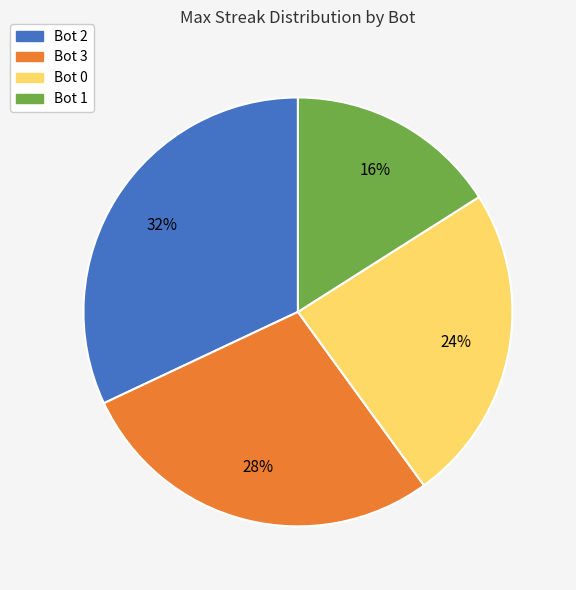

True or false: Bot 1 accounts for 2% of the total.

False